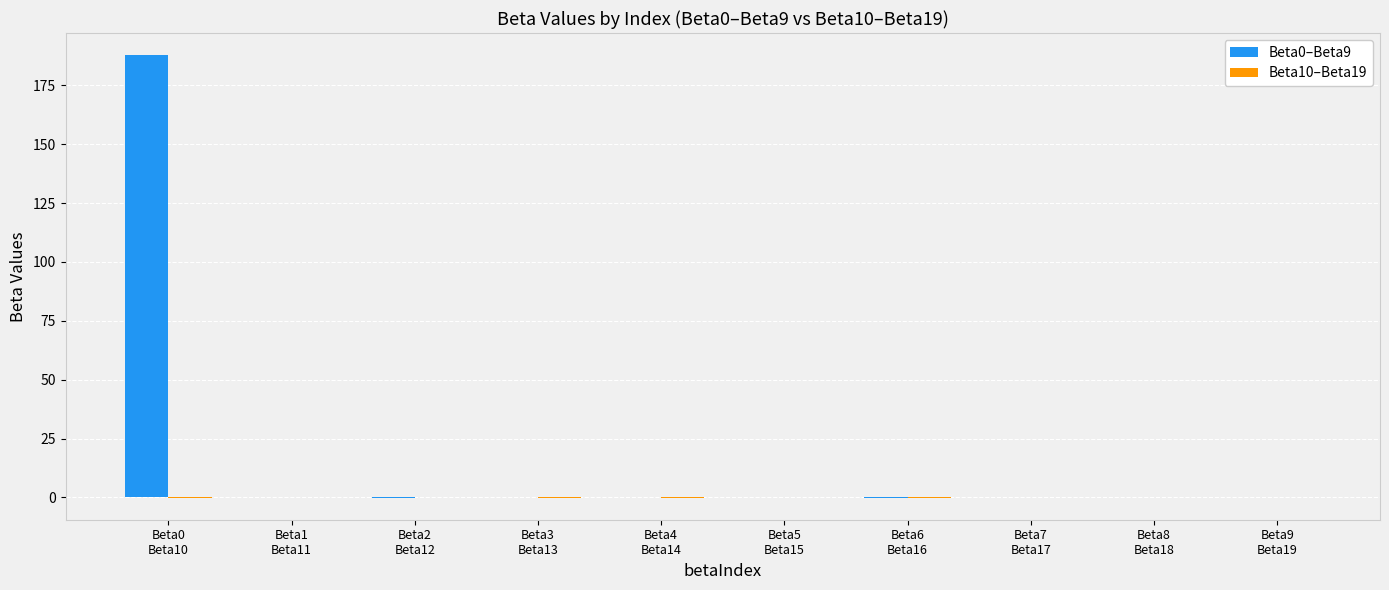

What is the maximum value shown in the chart?

187.8